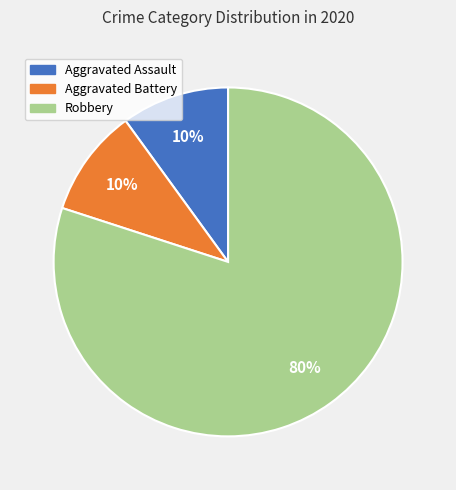

Approximately how many times larger is the value at Aggravated Battery compared to Aggravated Assault?

1.0